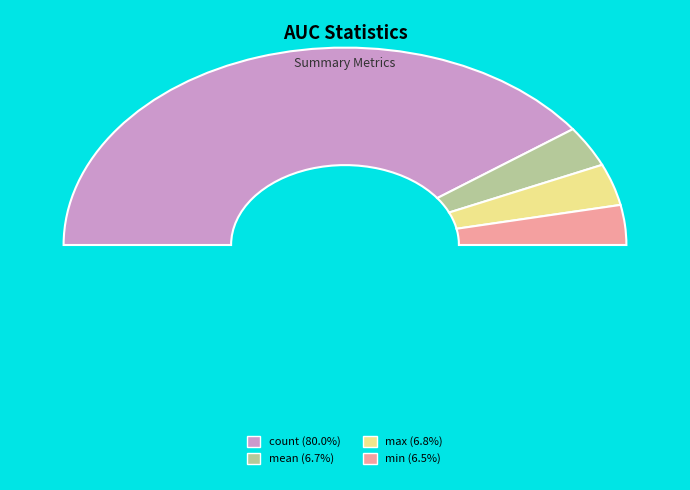

Which slice is the largest?

count